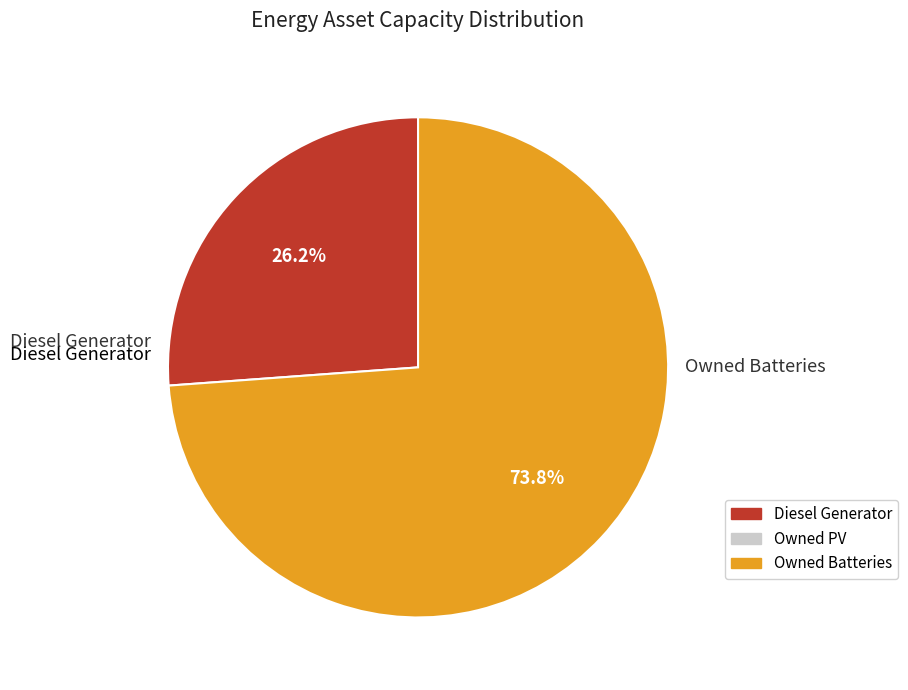

Is there a majority slice in this chart?

Yes